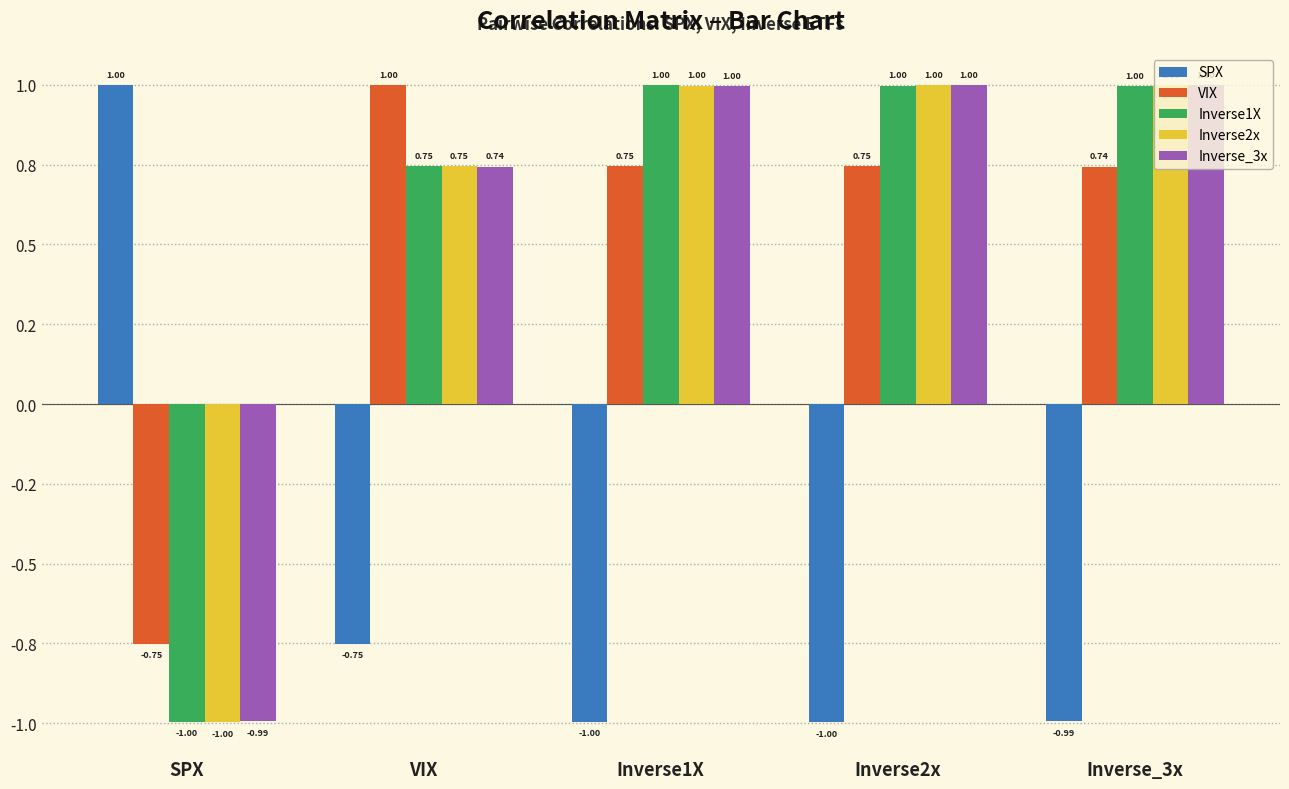

Are the bars horizontal?

No